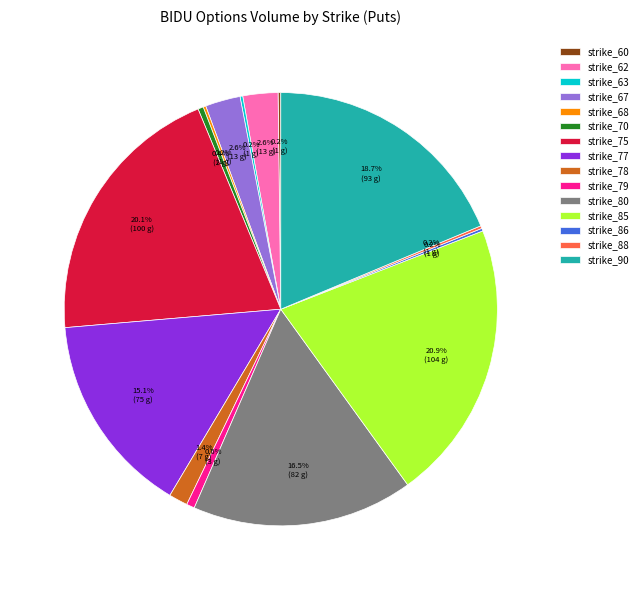

What is the total percentage of strike_67 and strike_79?

3.2%